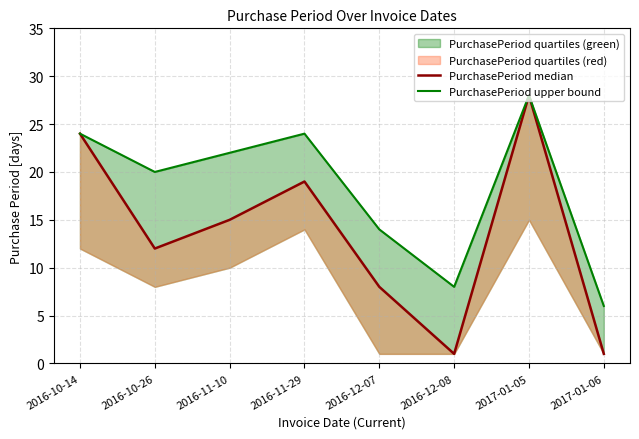

What is the minimum value shown in the chart?

1